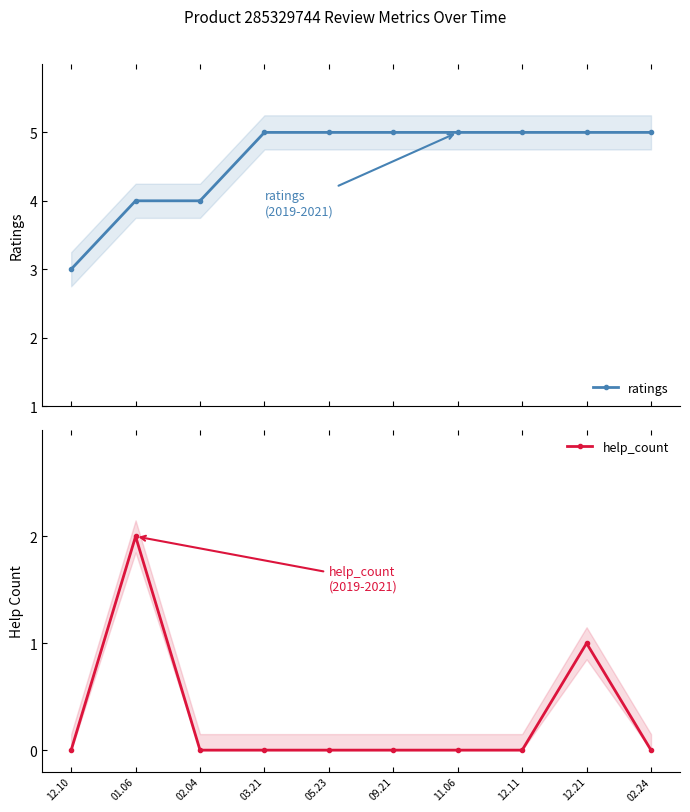

True or false: ratings and help_count intersect in this chart.

False